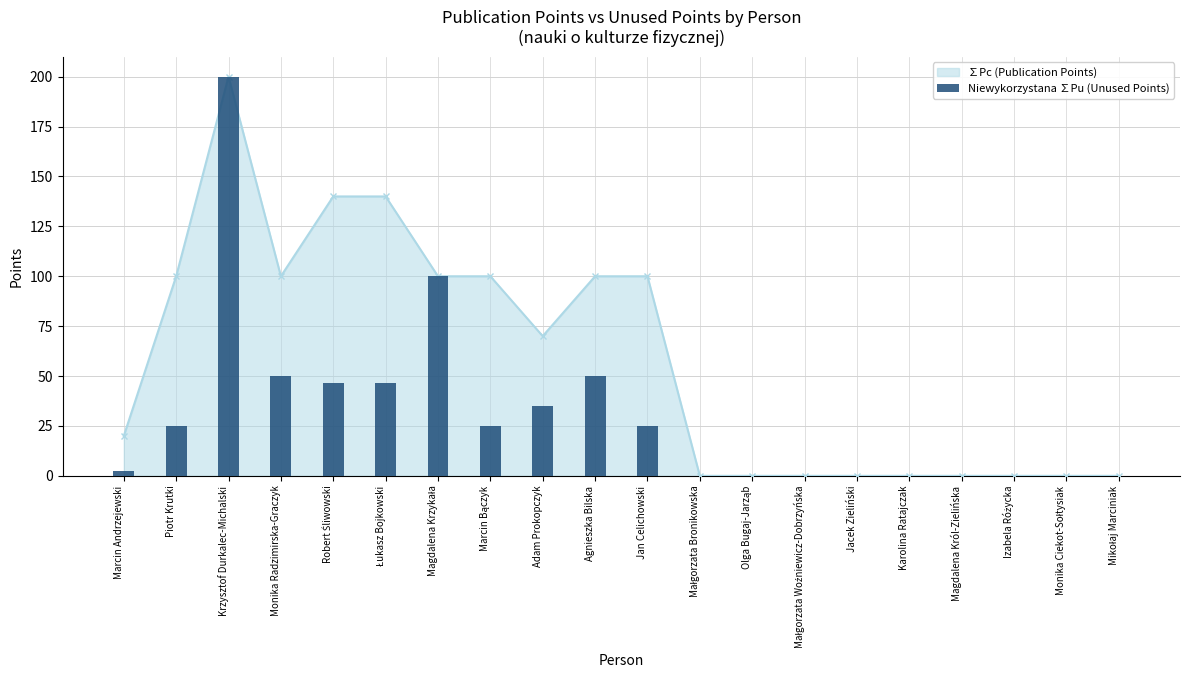

Where is the data nearest to the value 100?

Magdalena Krzykała